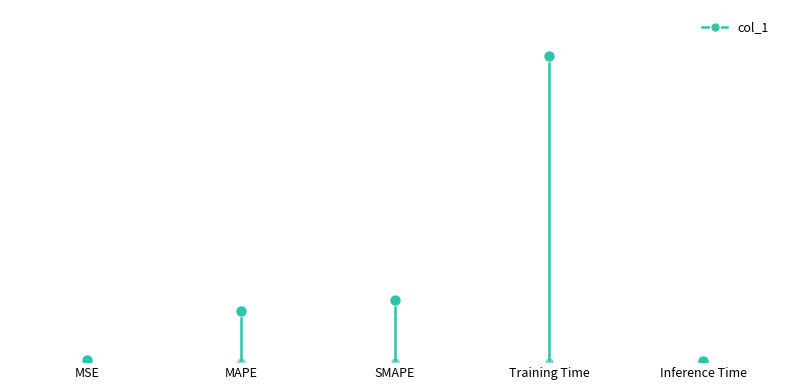

Read the value at MAPE.

0.4